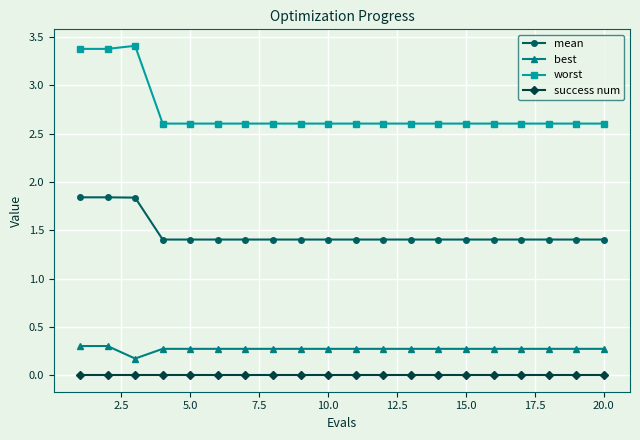

At how many categories does at least one series exceed 2?

20